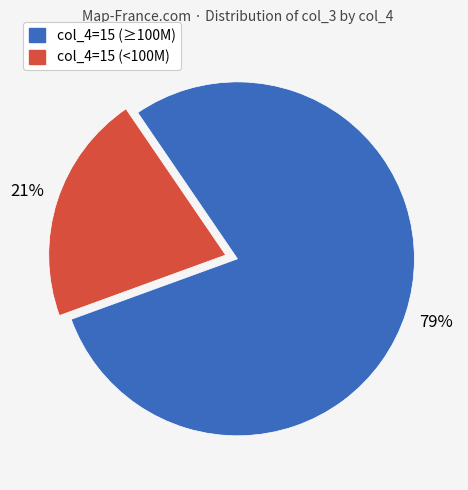

Is there any slice that represents more than half of the pie?

Yes